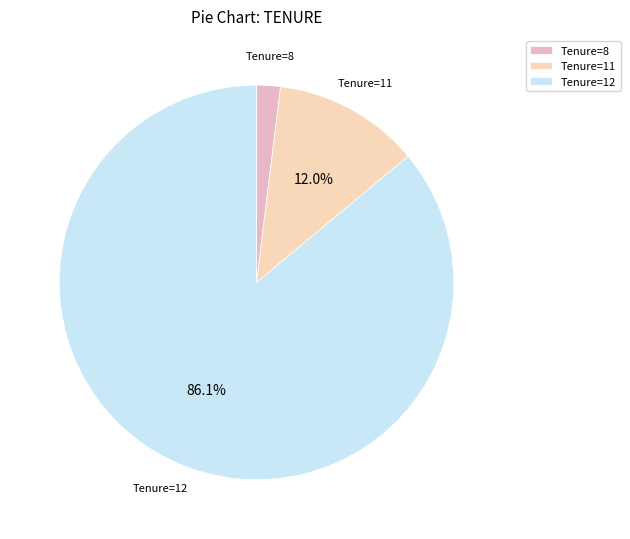

Which slice is the smallest?

Tenure=8